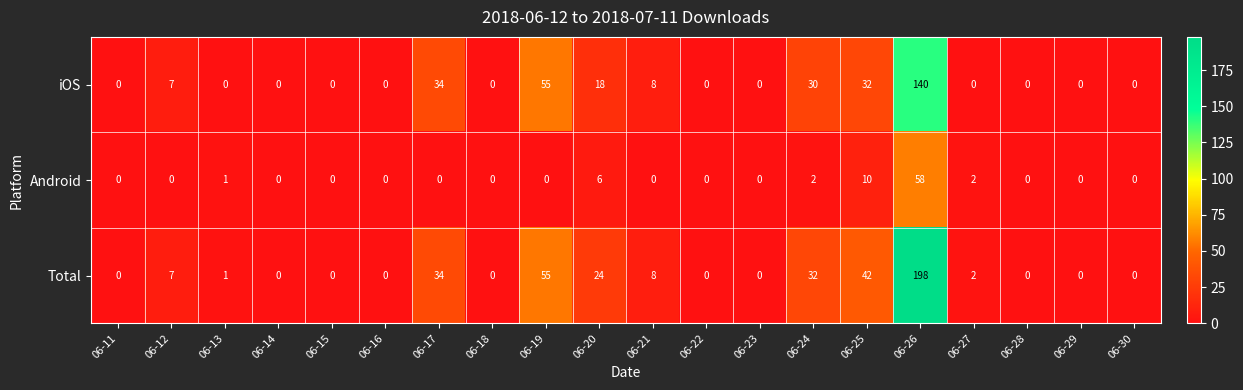

Which series has the widest spread of values?

Total